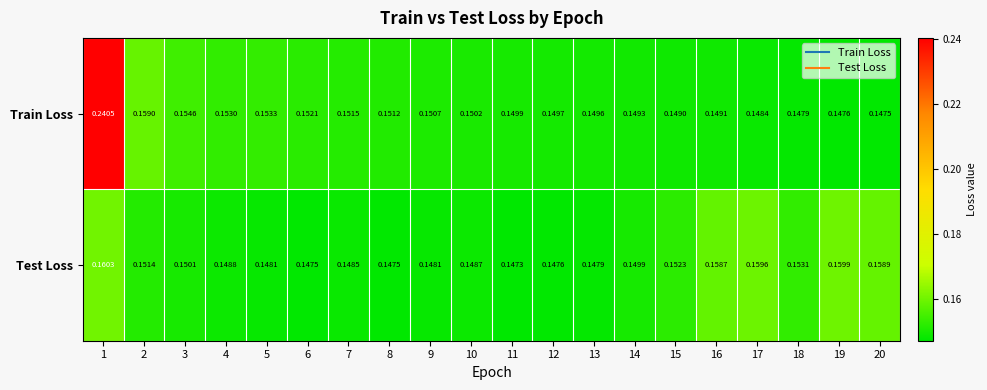

Rank the series at 13 from lowest to highest value.

Test Loss, Train Loss